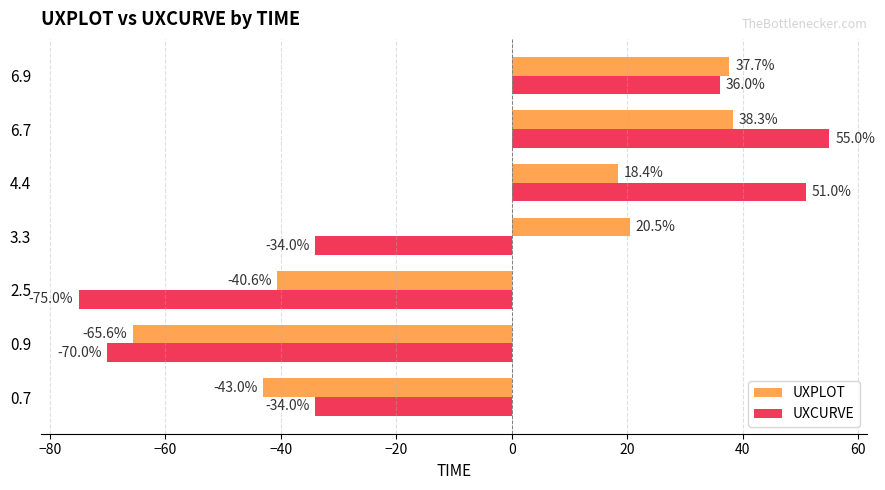

What is the difference between the maximum and minimum values in the UXPLOT series?

103.9